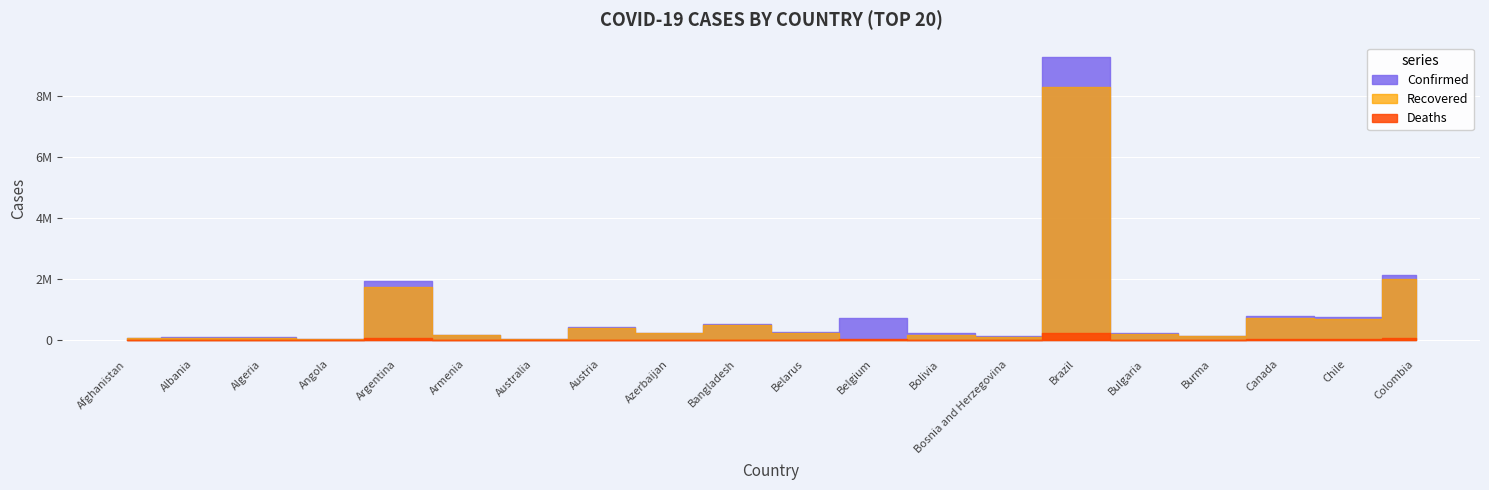

How many data points does each series have?

20